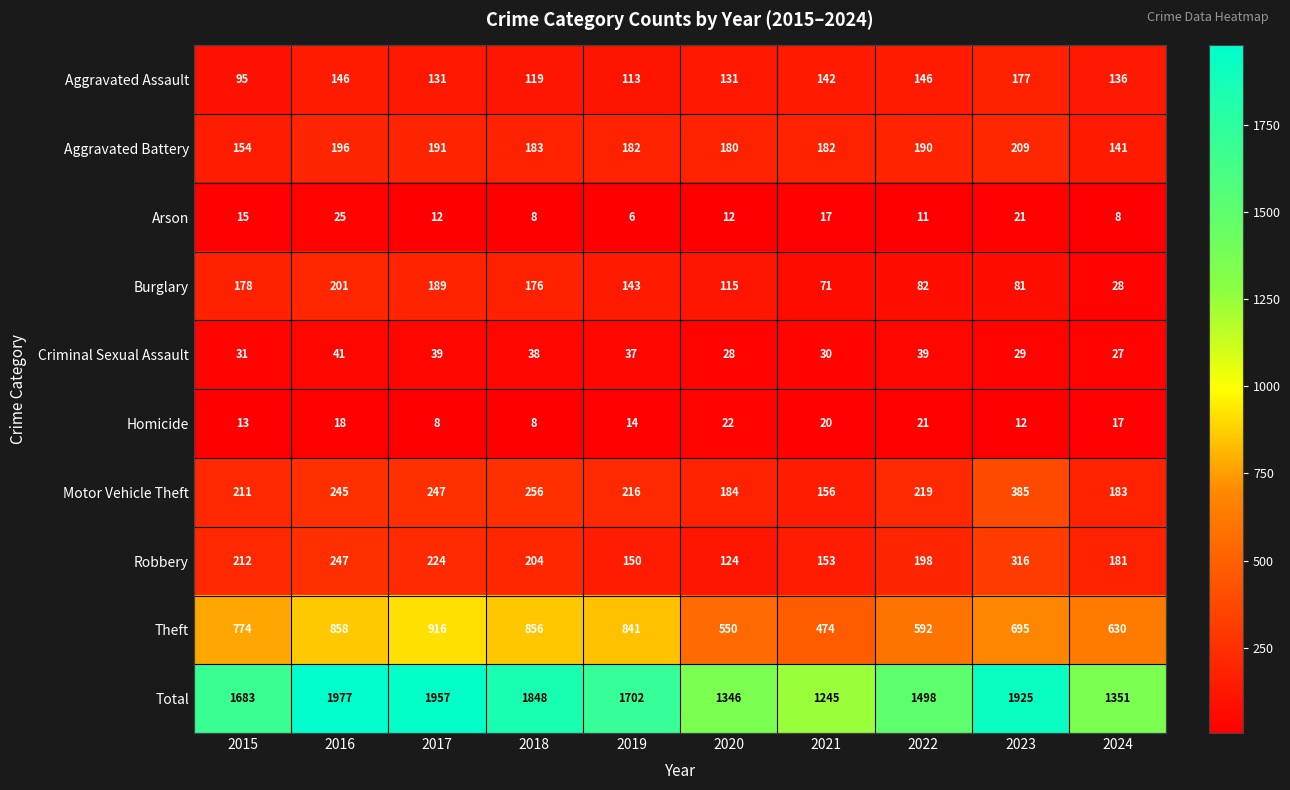

The value of Arson at 2022 is 11. True or false?

True